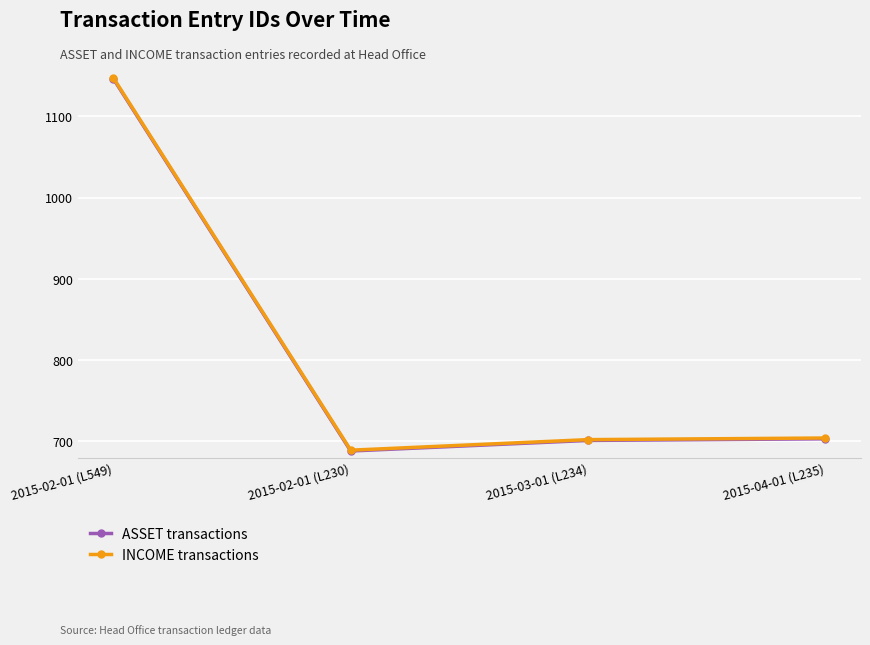

What is the label of the 3rd point from the left?

2015-03-01 (L234)